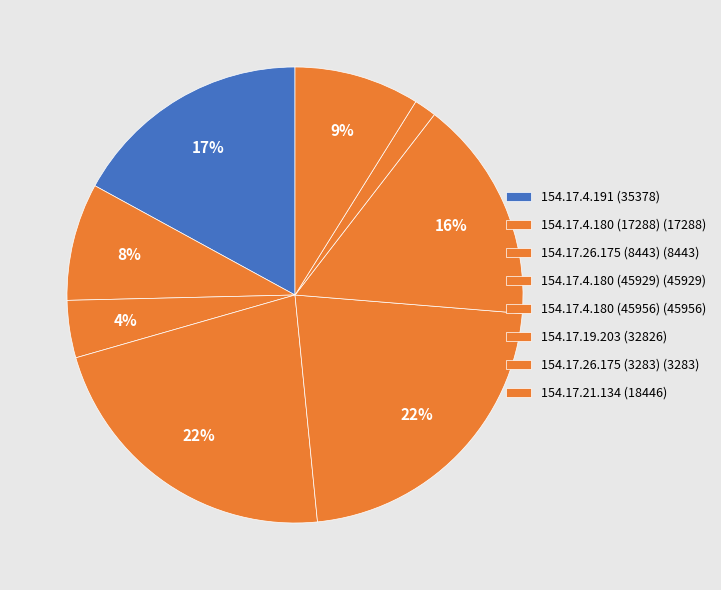

Count the number of slices in the pie.

8